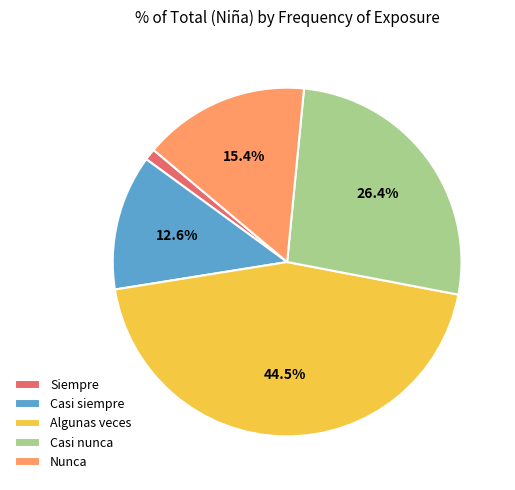

How many slices are in this pie chart?

5